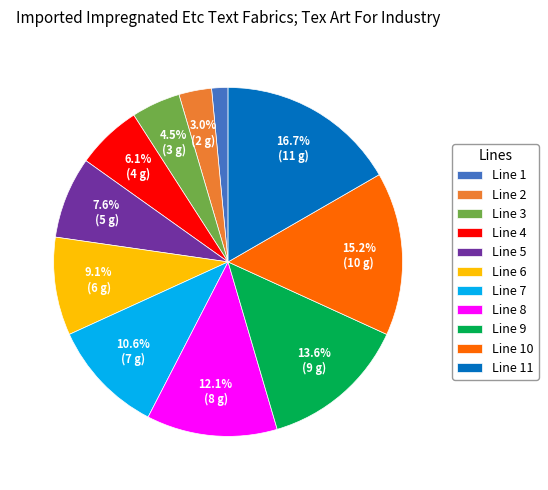

Combined, do Line 7 and Line 2 account for over 50%?

No